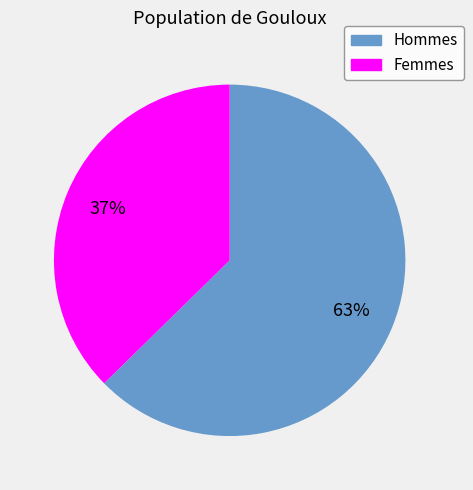

Is it true that Femmes is 49% of the pie?

False